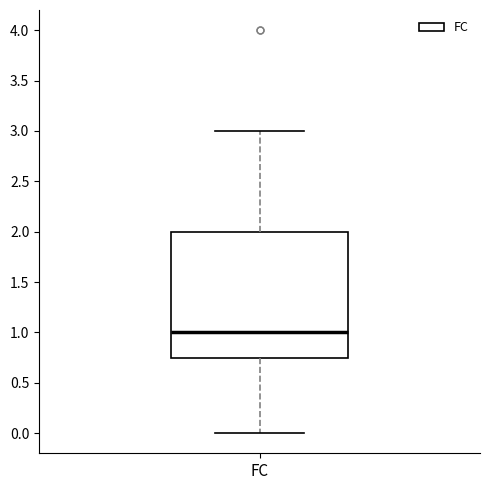

Transcribe this box plot: give where the median line is, the range the box spans, and where the two whiskers end, as read against the y-axis. The values are not printed on the chart, so give them approximately, as read against the axis.

median 1.00, box 0.75 to 2.00, whiskers 0.00 to 3.00